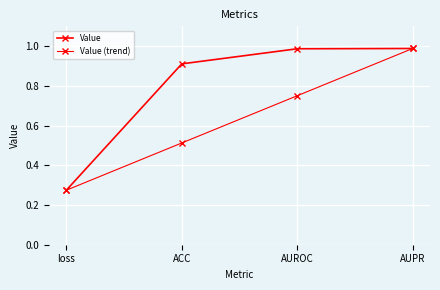

Is the value of Value (trend) at AUROC greater than the value of Value at AUROC?

No